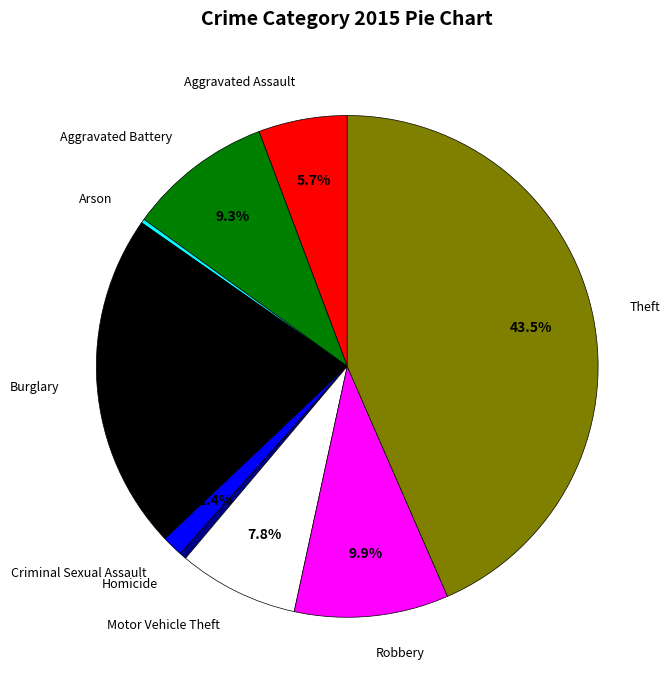

Does any single category account for the majority?

No